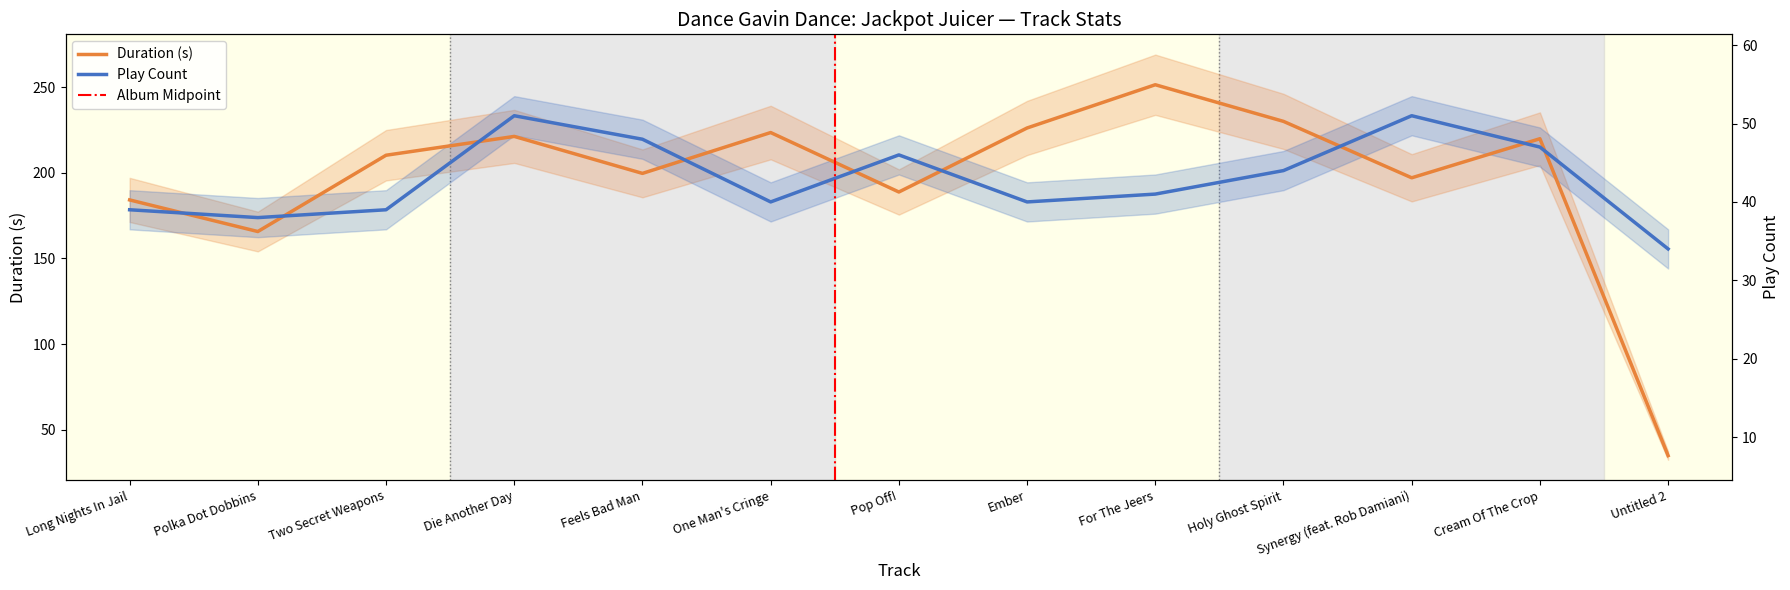

What is the label of the 5th point from the right?

For The Jeers